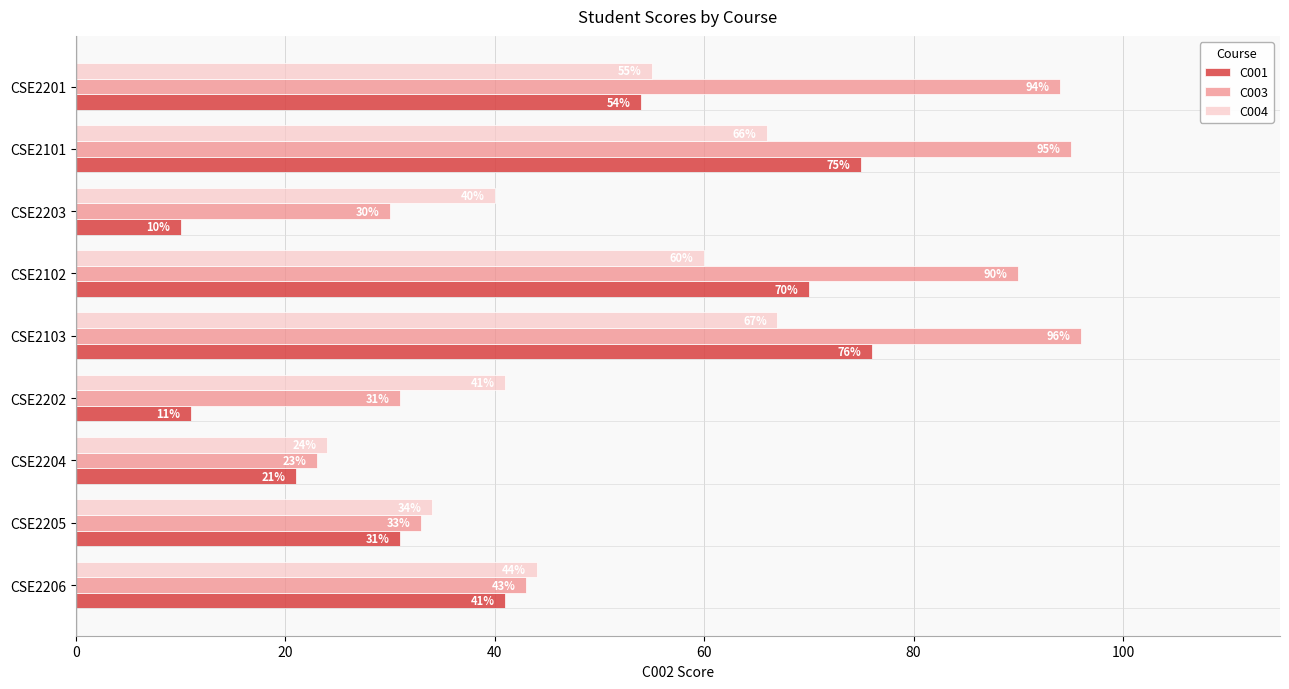

List the labels in order of C003 value, smallest first.

CSE2204, CSE2203, CSE2202, CSE2205, CSE2206, CSE2102, CSE2201, CSE2101, CSE2103